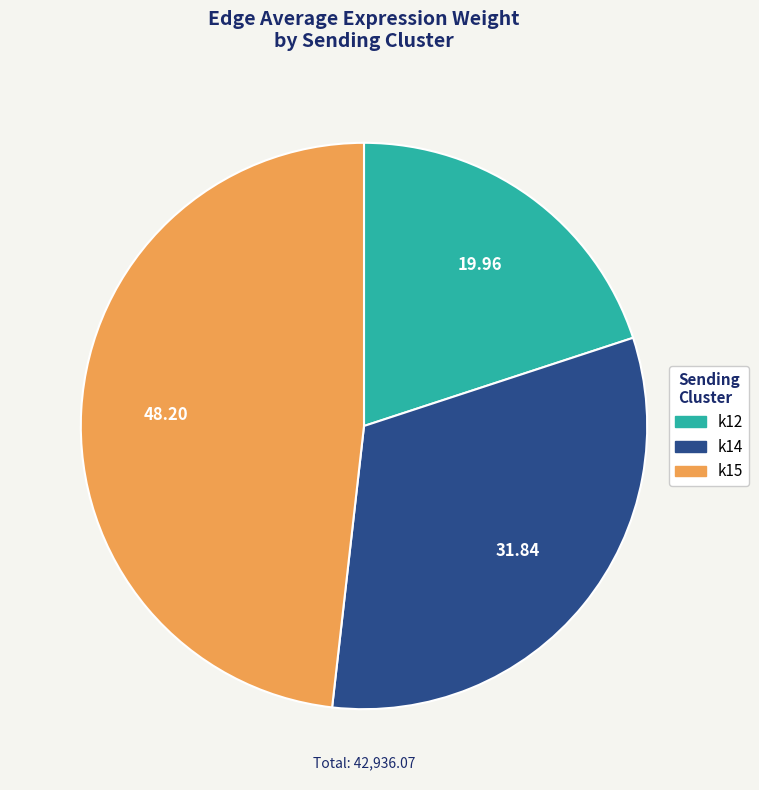

Which category has the biggest portion of the pie?

k15